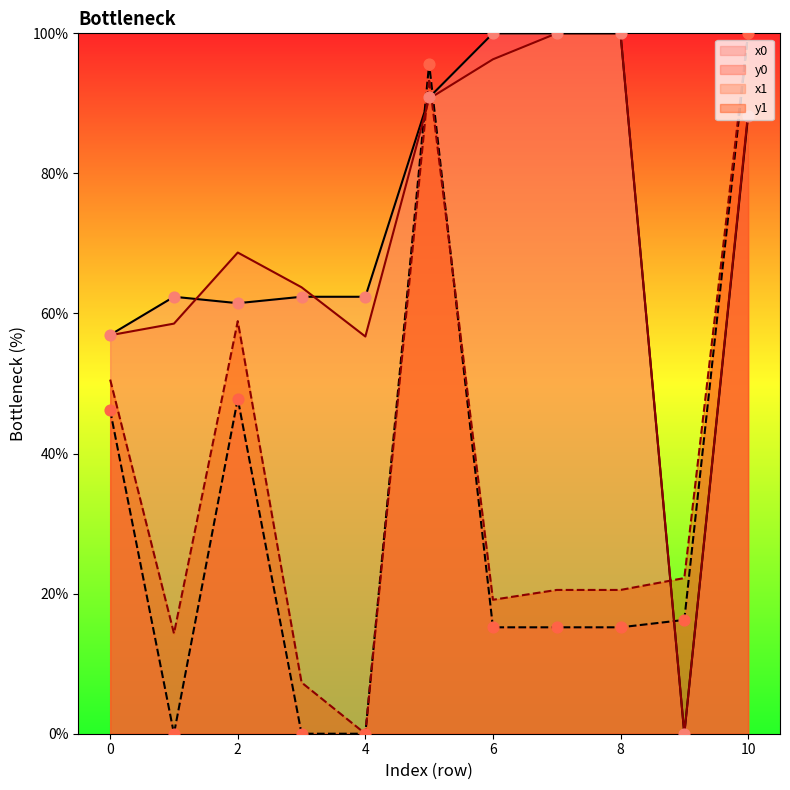

At which category is the sum across all series the highest?

10